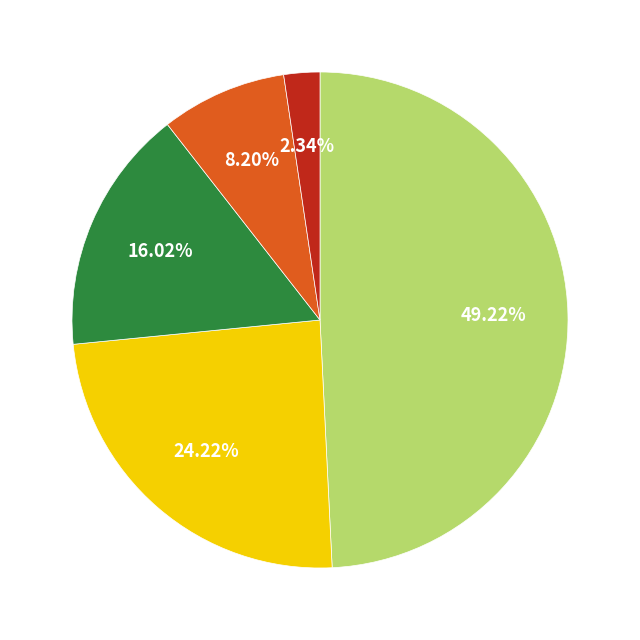

Is there any slice that represents more than half of the pie?

No